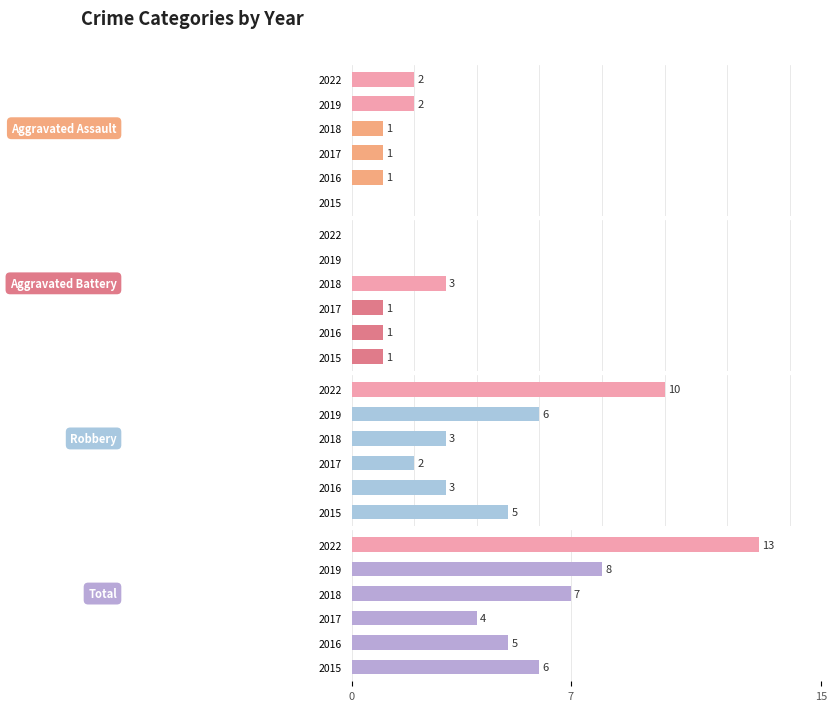

How many values in Aggravated Assault are above zero?

5